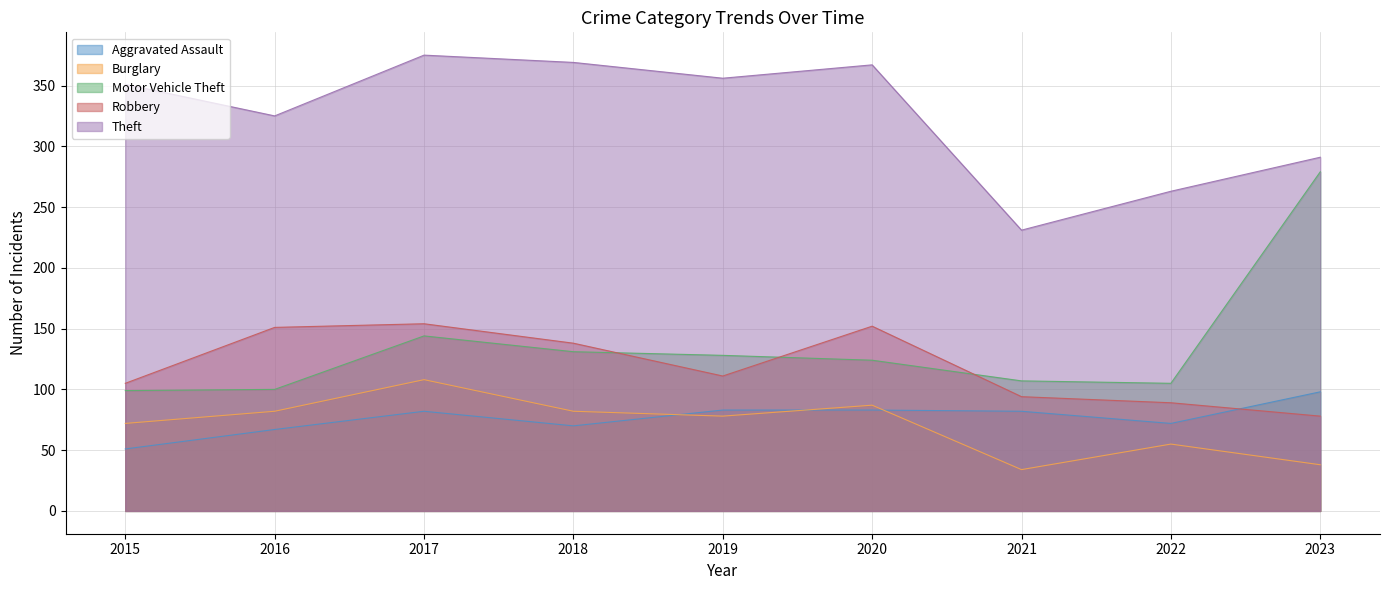

Which has a higher value, 2020 or 2016?

2020